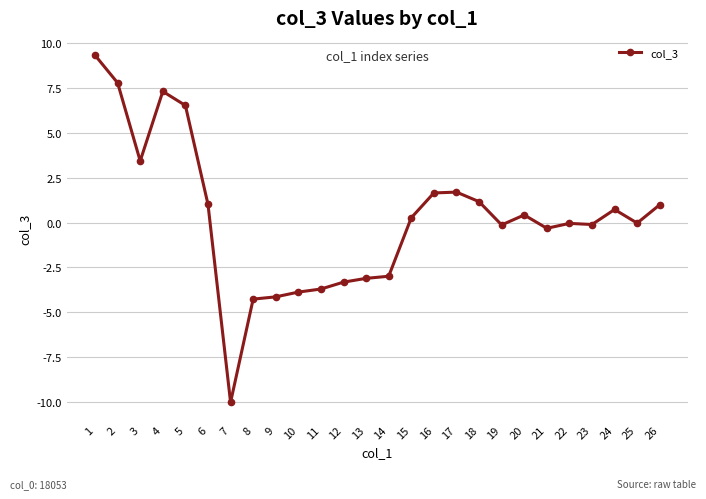

Where is the first local maximum?

4